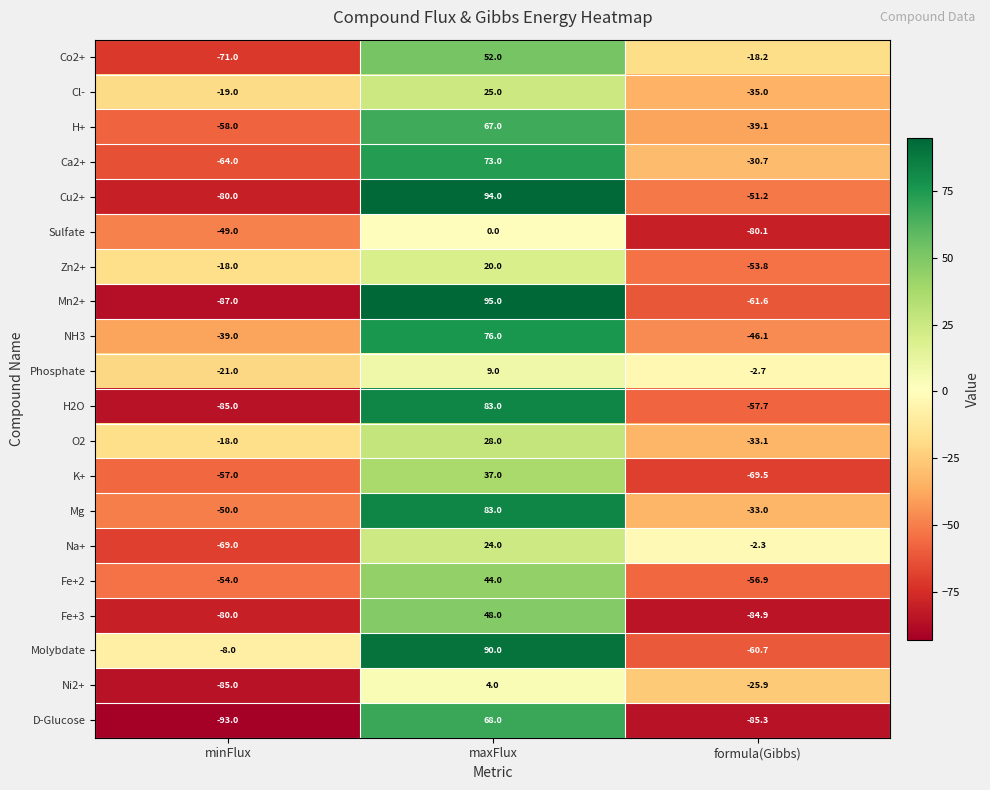

Between minFlux and maxFlux, which series saw the biggest shift?

Mn2+